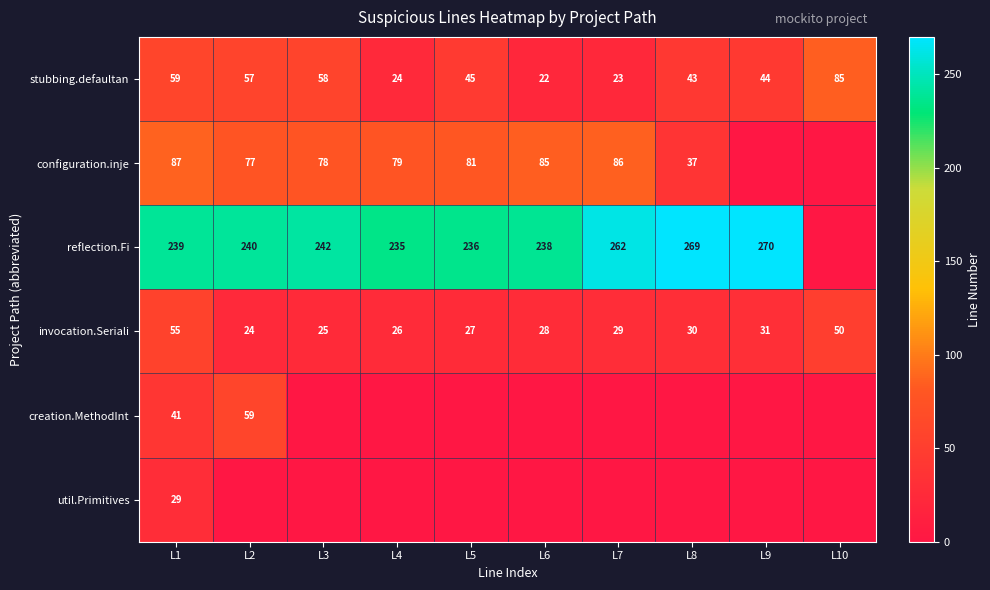

What is the maximum value shown in the chart?

270